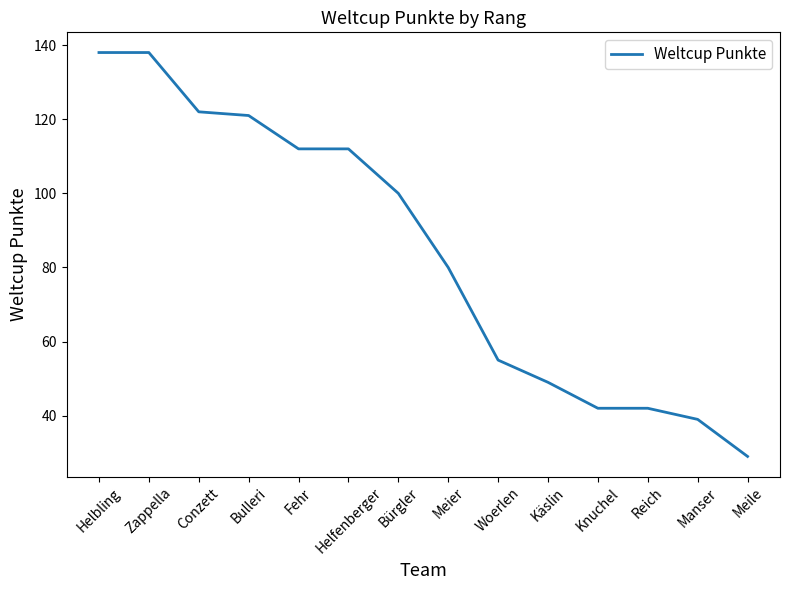

True or false: the data shows 201 at Bulleri.

False